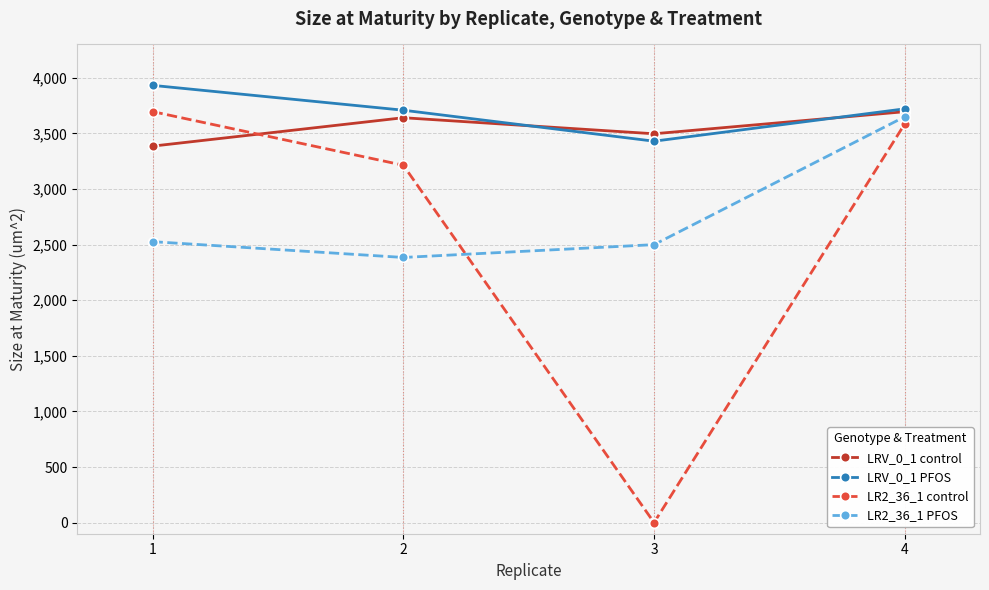

At how many categories does at least one series exceed 3906?

1